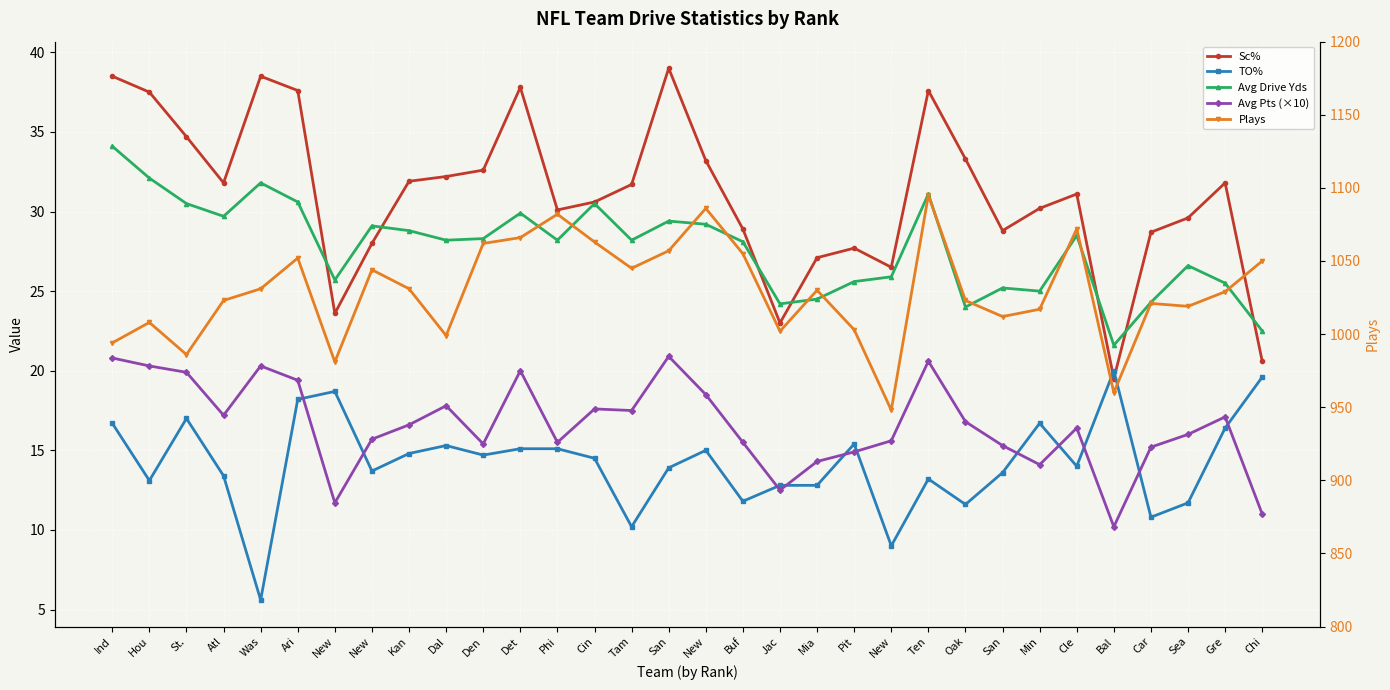

True or false: Plays and TO% intersect in this chart.

False